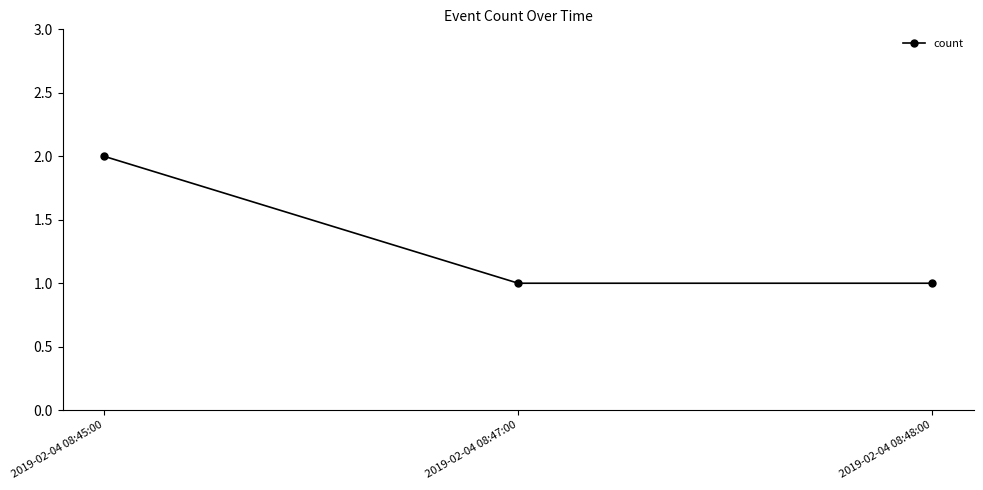

How many series are shown in this chart?

1